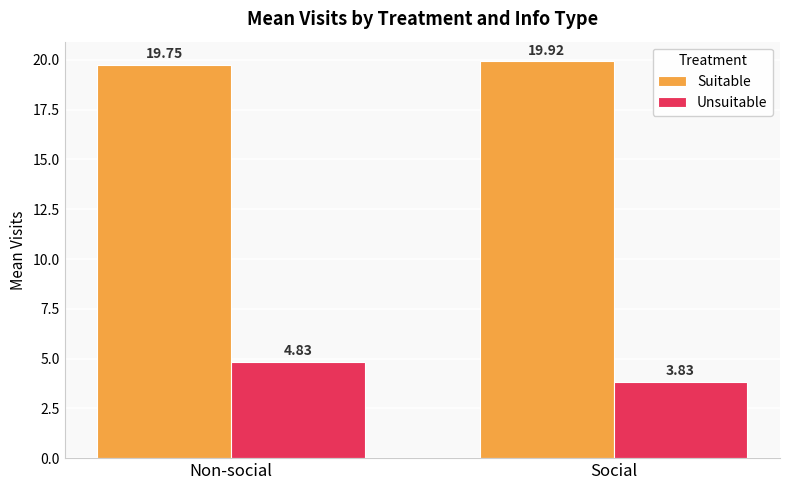

List the labels in order of Suitable value, smallest first.

Non-social, Social